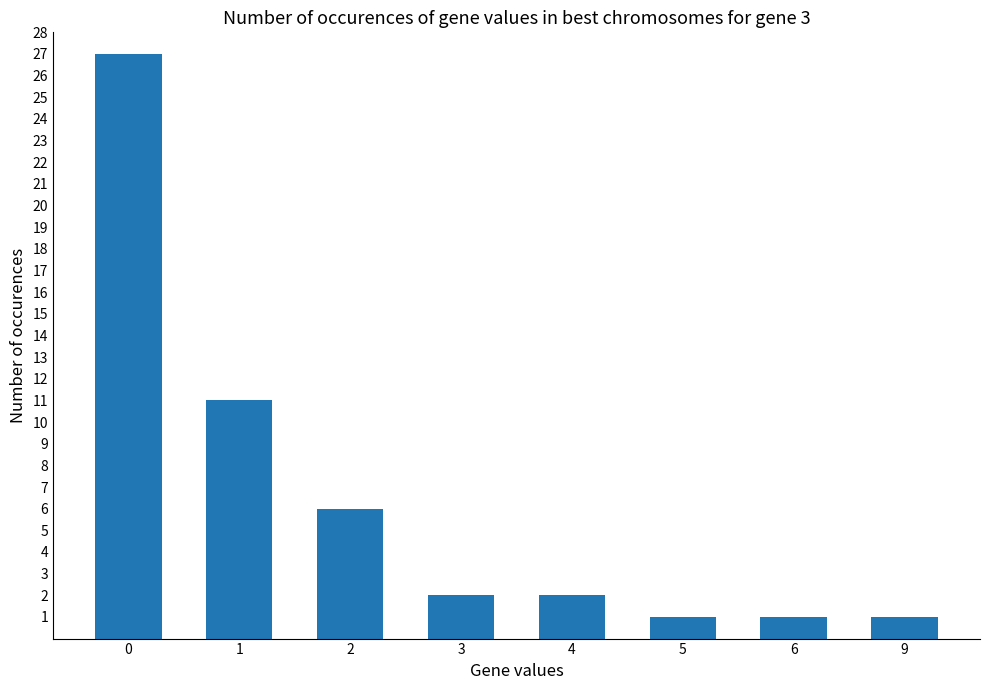

Reading left to right, transcribe all the data shown in this chart.

27	11	6	2	2	1	1	1